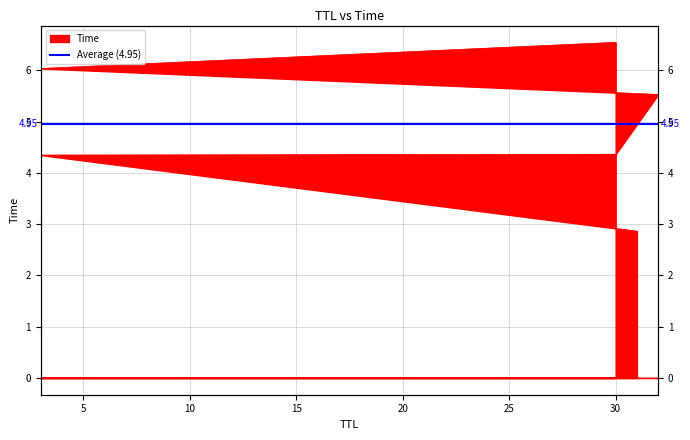

Reading left to right, extract all data points from this chart.

2.9	4.3	4.4	5.5	6.0	6.5